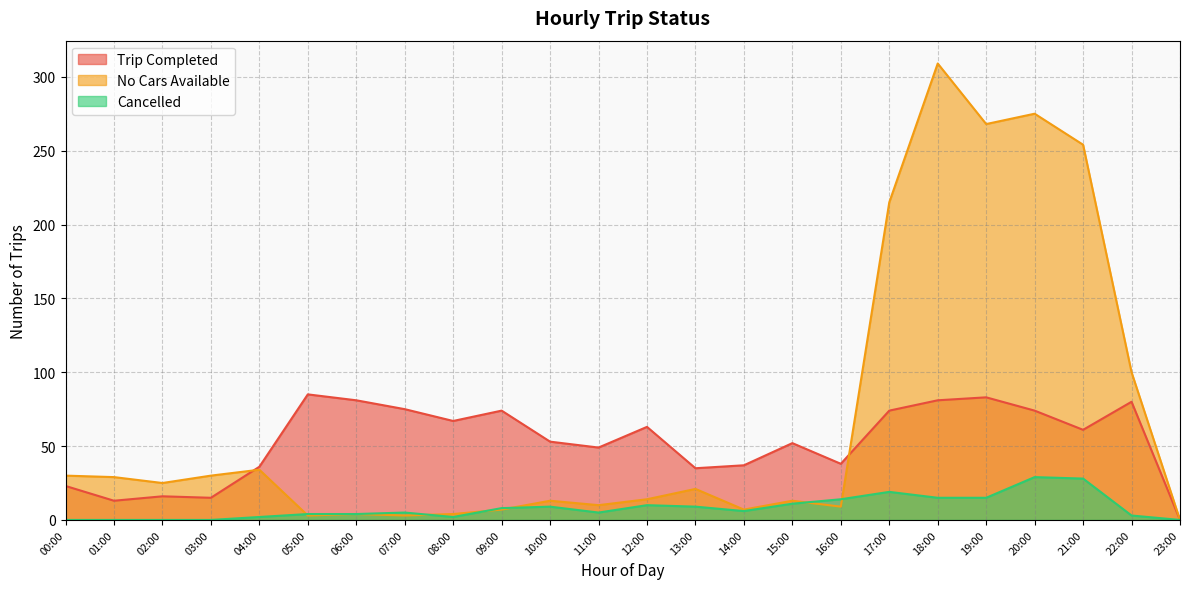

List the labels in order of No Cars Available value, largest first.

18:00, 20:00, 19:00, 21:00, 17:00, 22:00, 04:00, 00:00, 03:00, 01:00, 02:00, 13:00, 12:00, 10:00, 15:00, 11:00, 16:00, 09:00, 14:00, 06:00, 08:00, 05:00, 07:00, 23:00